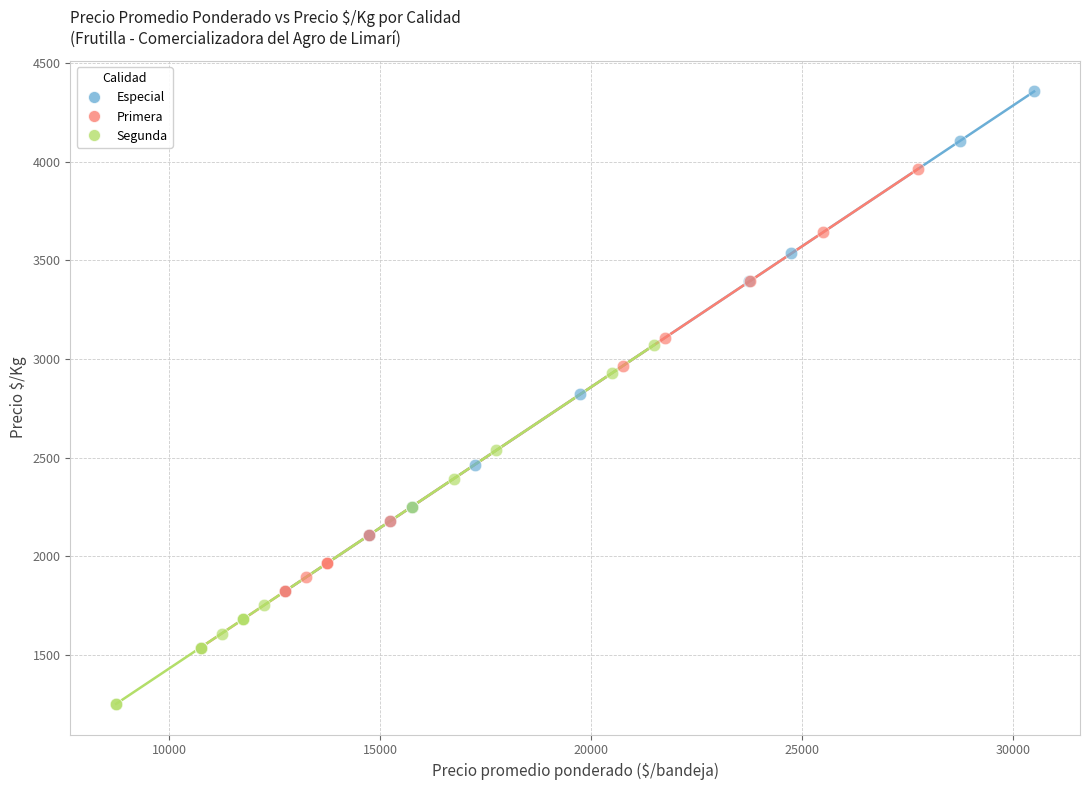

Which series reaches the maximum Y coordinate?

Especial